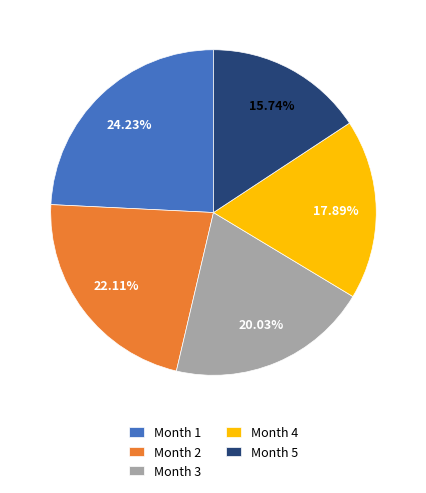

Combined, do Month 4 and Month 3 account for over 50%?

No